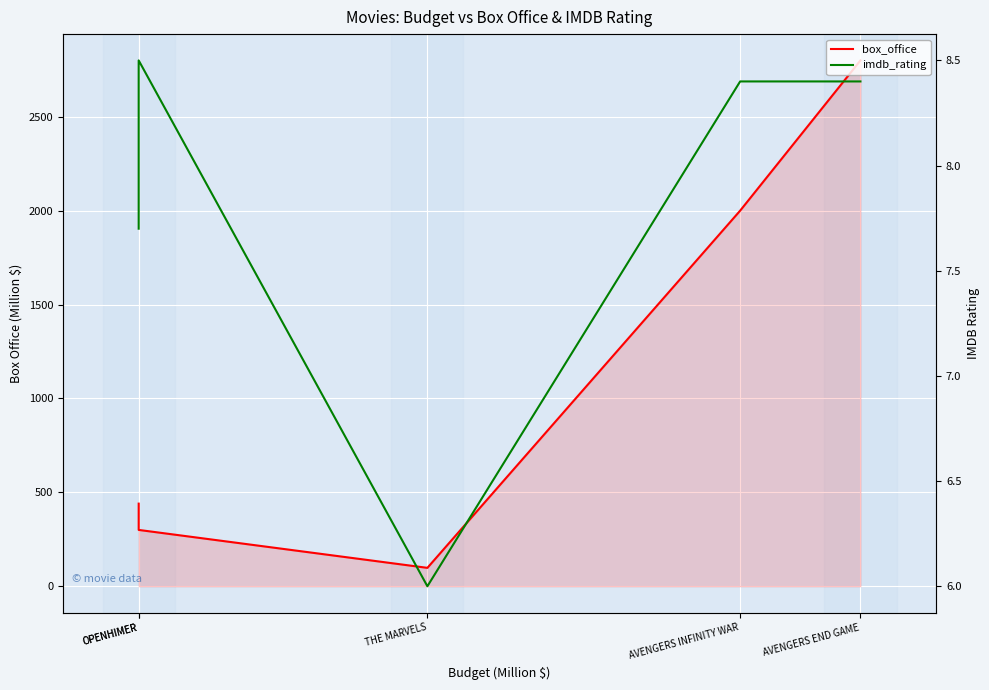

Is it true that imdb_rating equals 8.4 at AVENGERS END GAME?

True